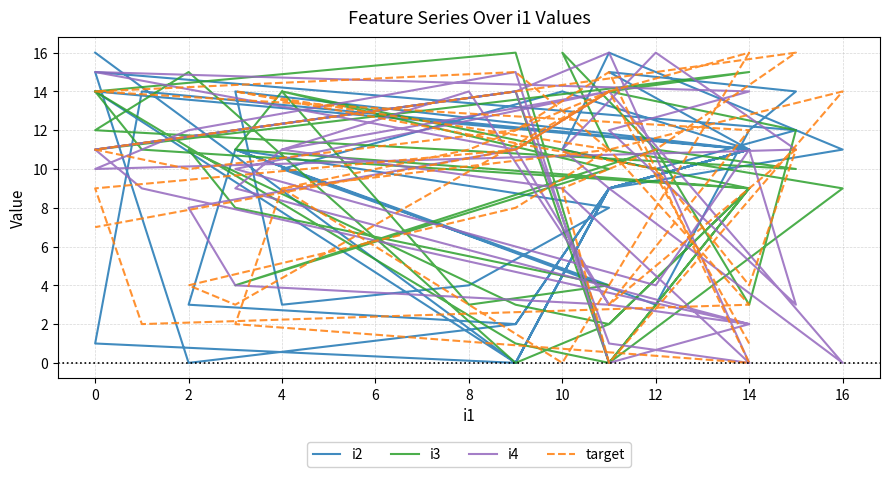

Is the value of i3 at 24 greater than the value of target at 13?

No